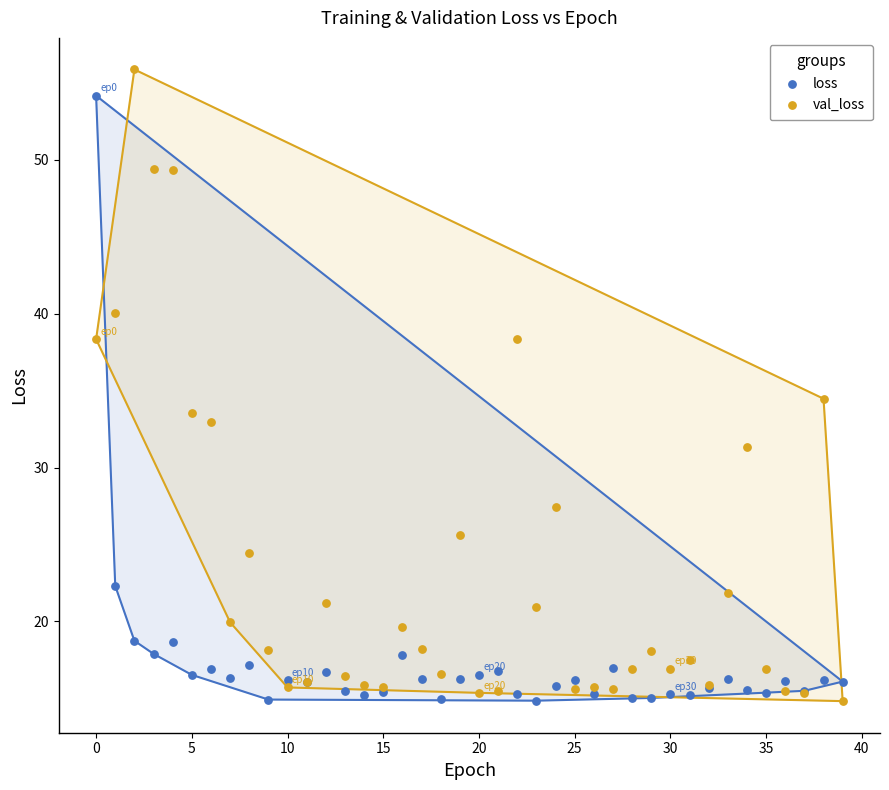

In the val_loss series, what Y value is closest to 35?

34.5